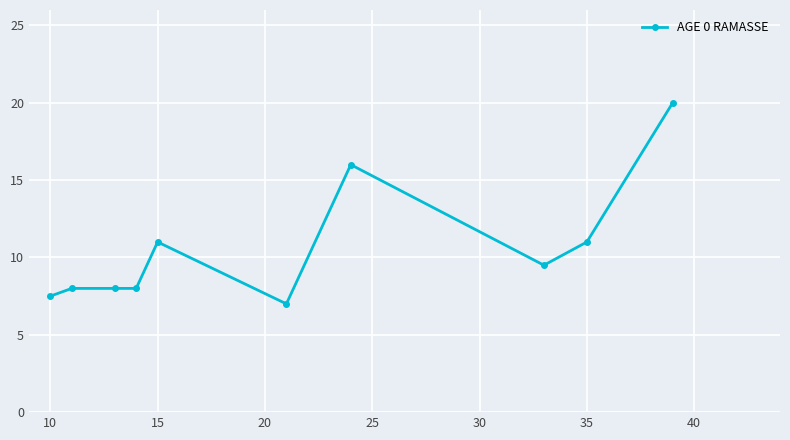

What is the value of the 9th point from the left?

11.0